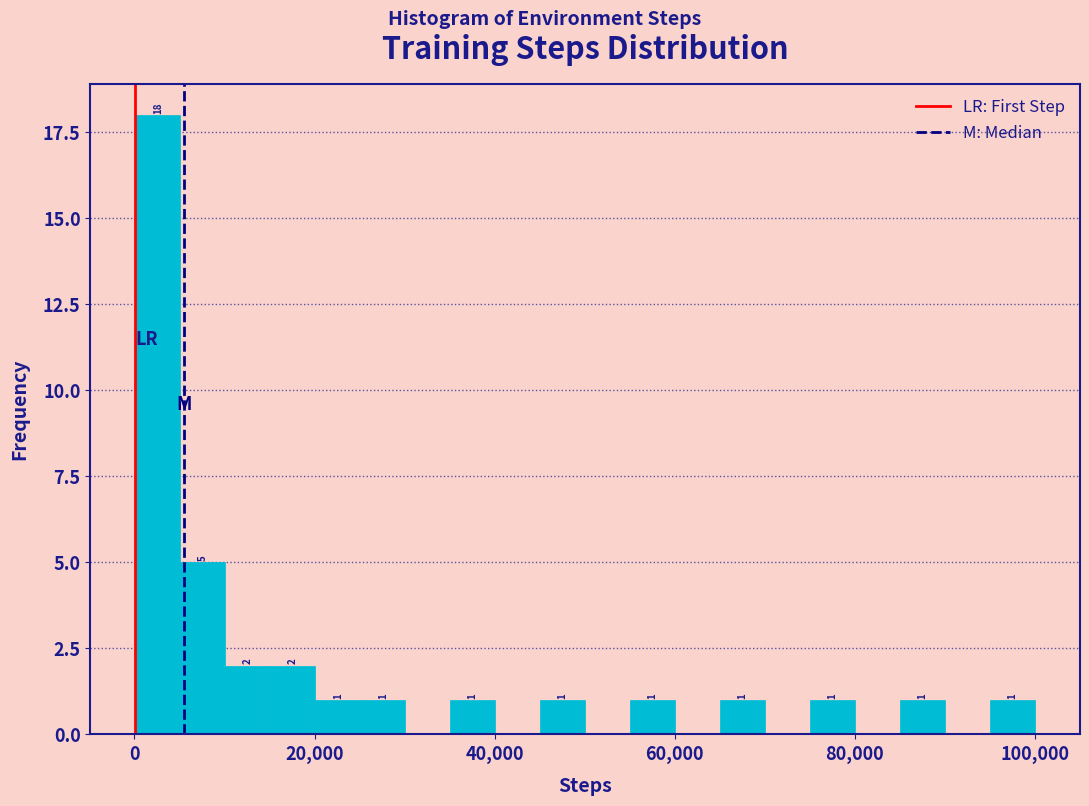

Read against the x-axis, roughly where is the centre of the tallest bar?

2000